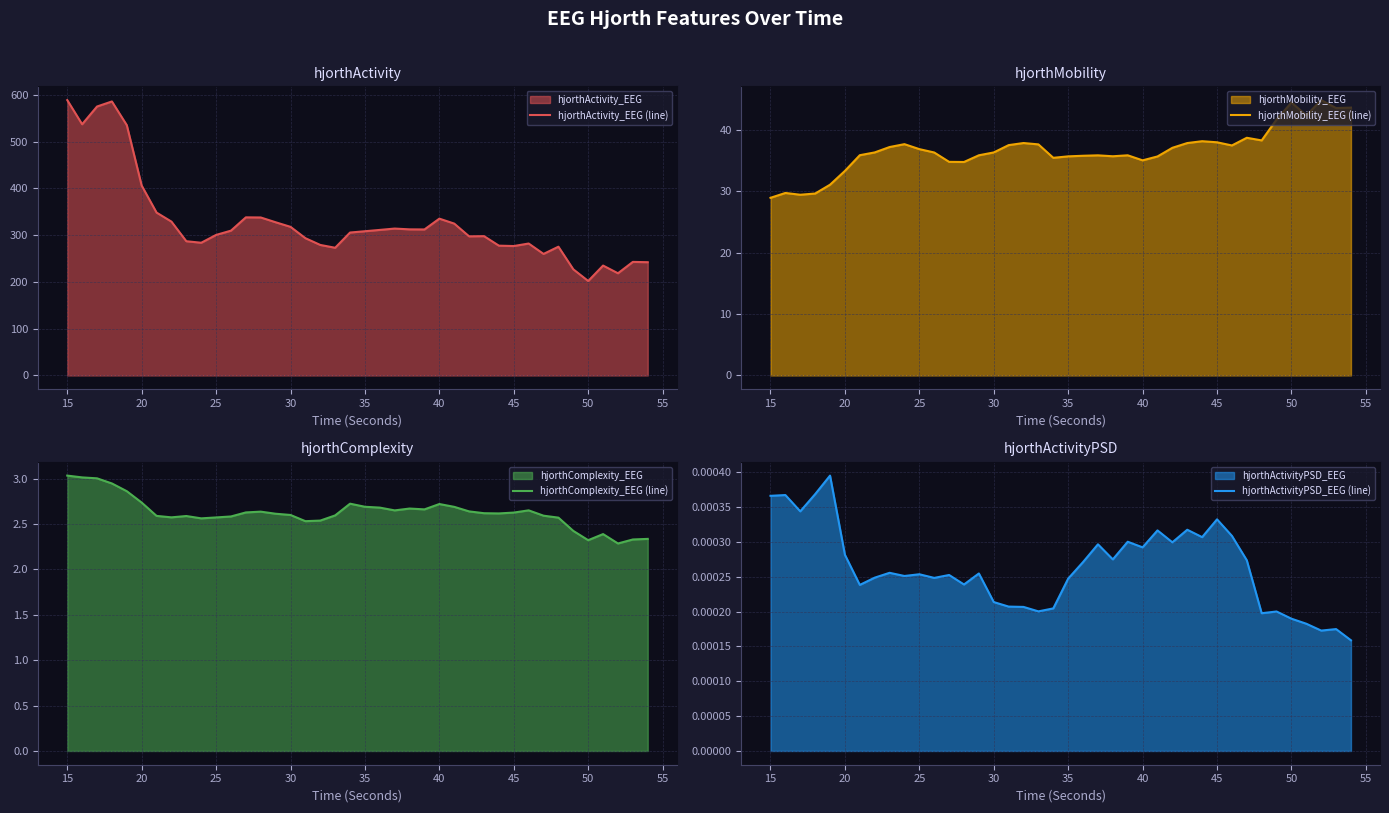

Where is hjorthActivity_EEG (line) nearest to the value 395?

20